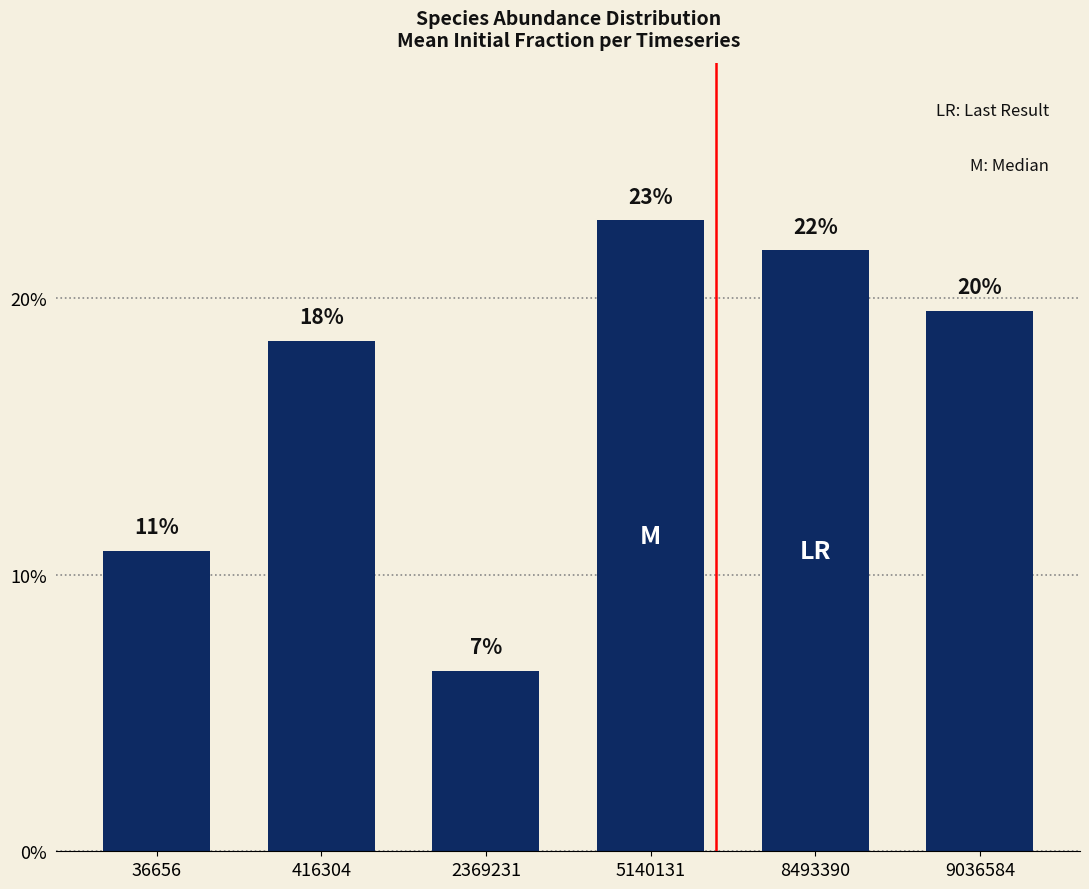

What is the sum of the values at 36656 and 2369231?

0.2